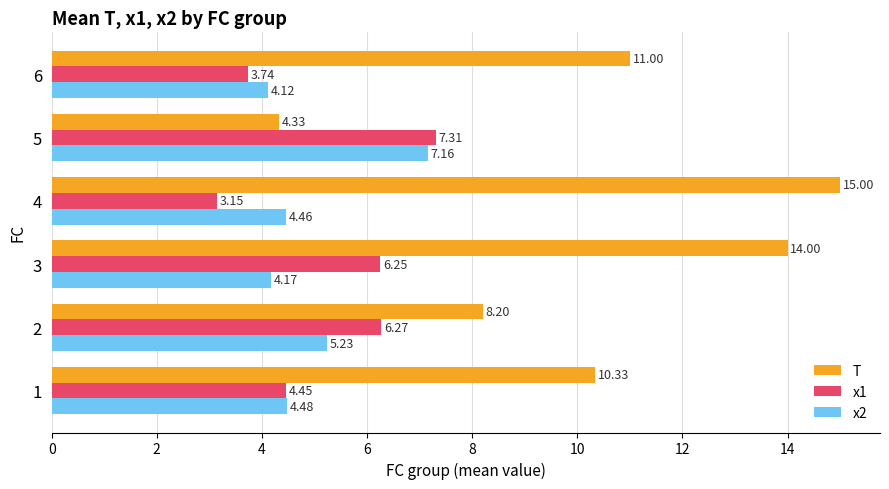

What is the total value across all series at 6?

18.9